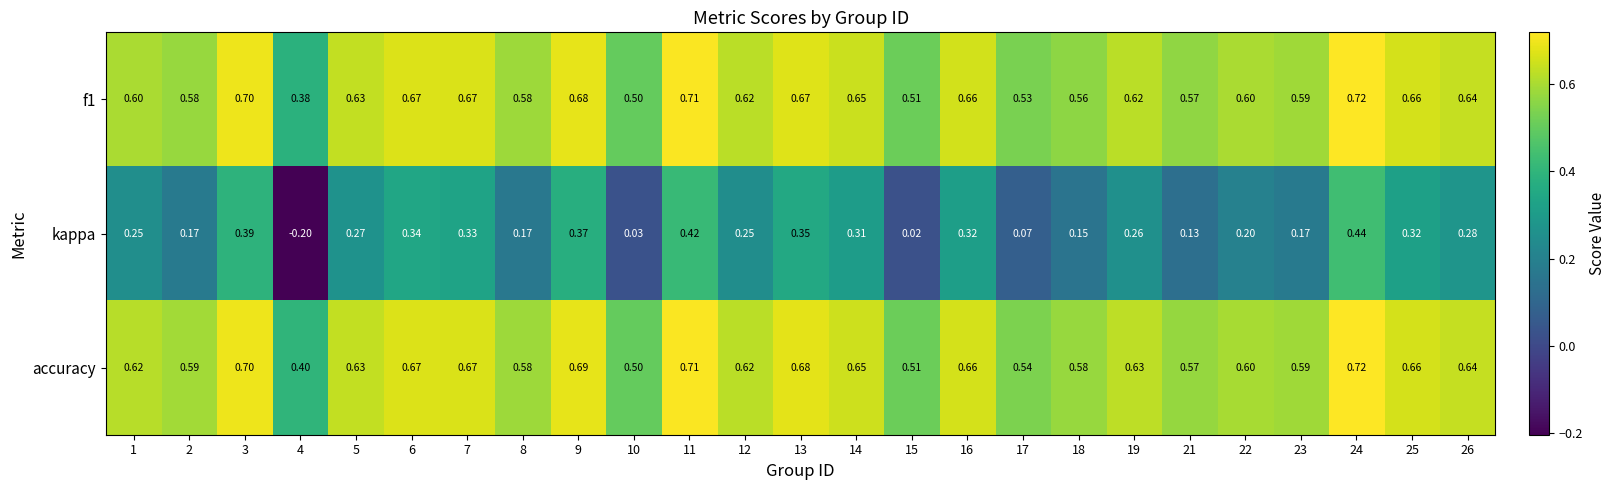

Which series changed the most between 11 and 26?

kappa